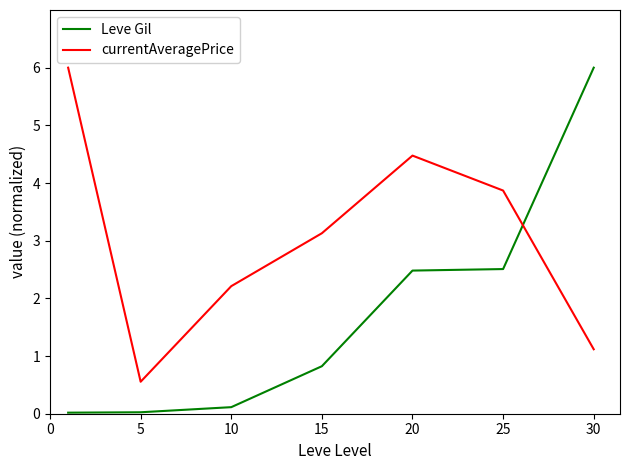

Does the chart display data point markers on the line(s)?

No